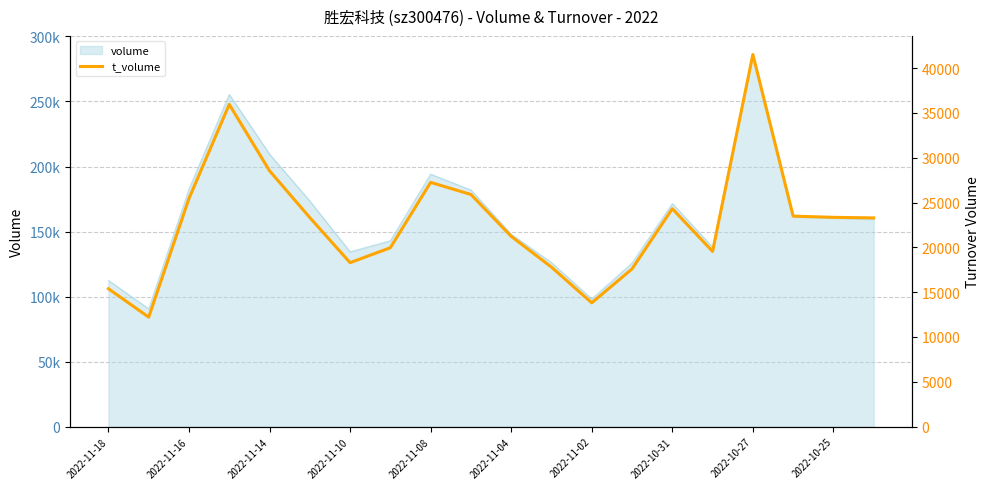

Is it true that the value at 17 is 23480?

True